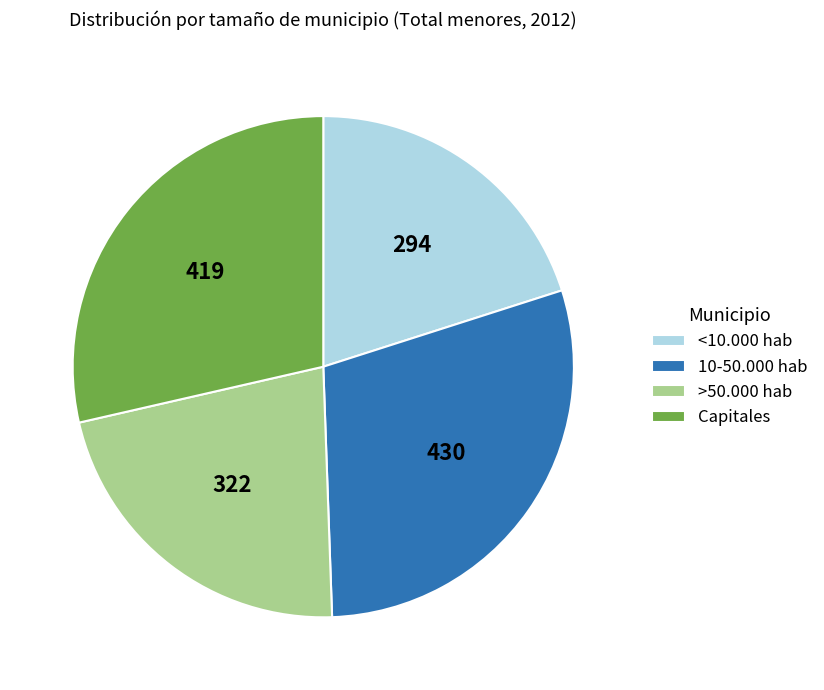

True or false: 10-50.000 hab accounts for 29% of the total.

True